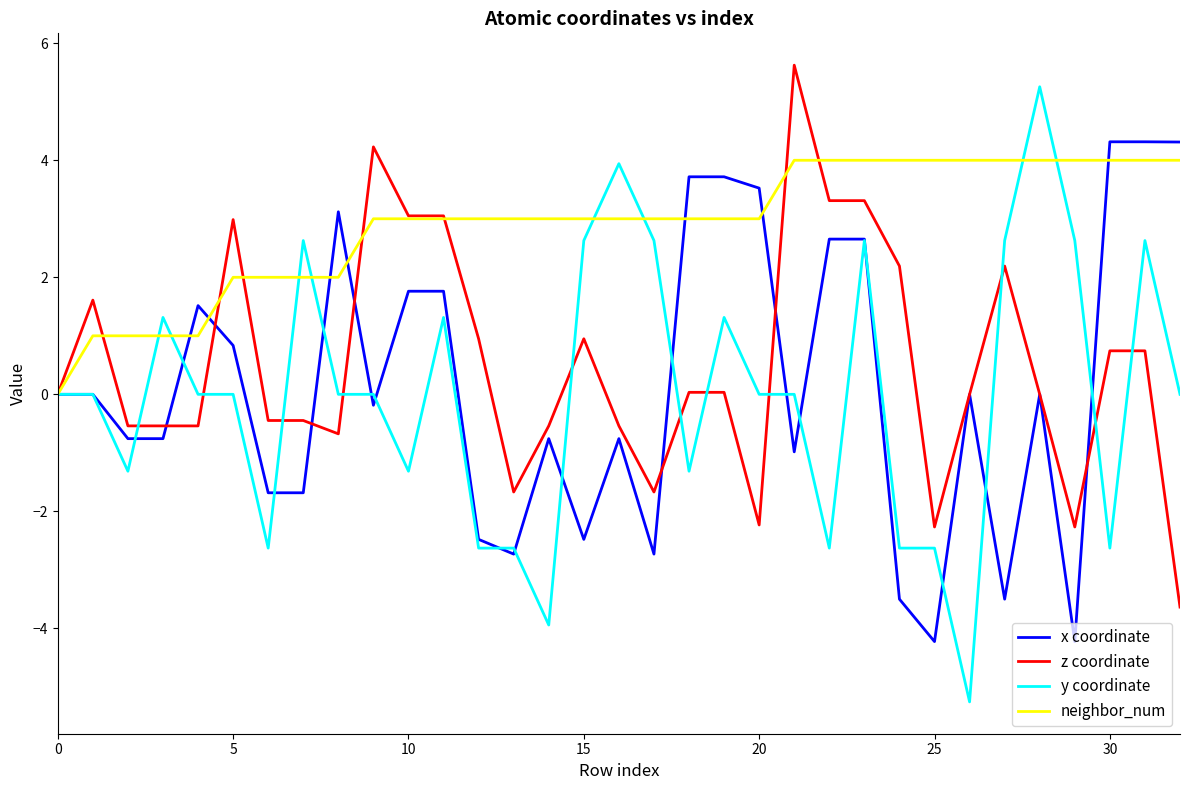

What is the average value of the z coordinate series?

0.5